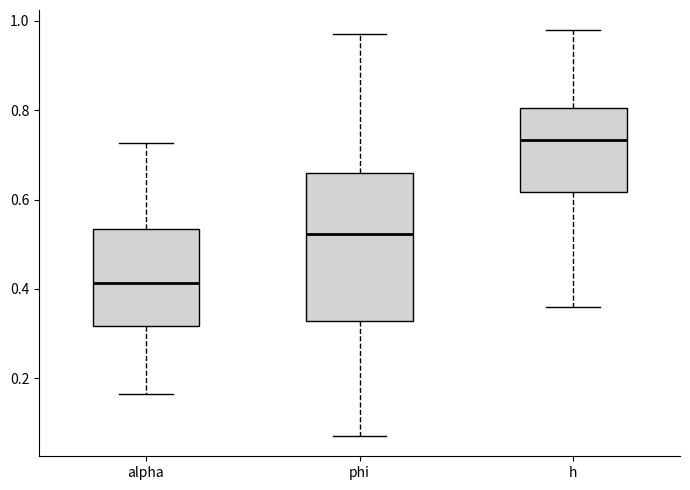

Where does the median line of the box for phi sit on the y-axis? The values are not printed on the chart, so give them approximately, as read against the axis.

0.52